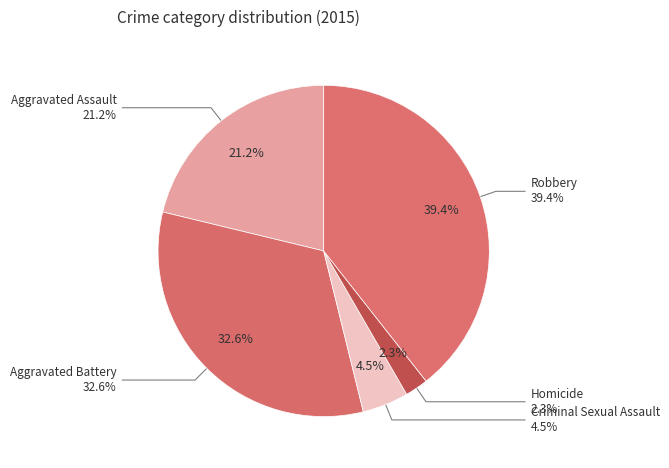

Which category has the biggest portion of the pie?

Robbery